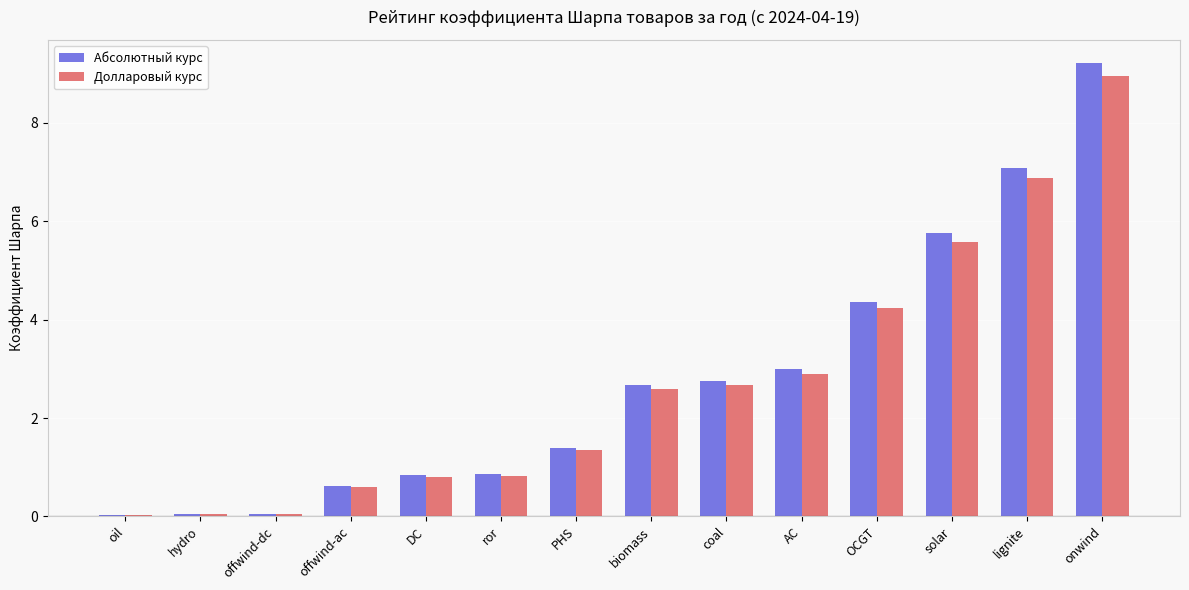

True or false: Долларовый курс has a value of 0.1 at offwind-dc.

True